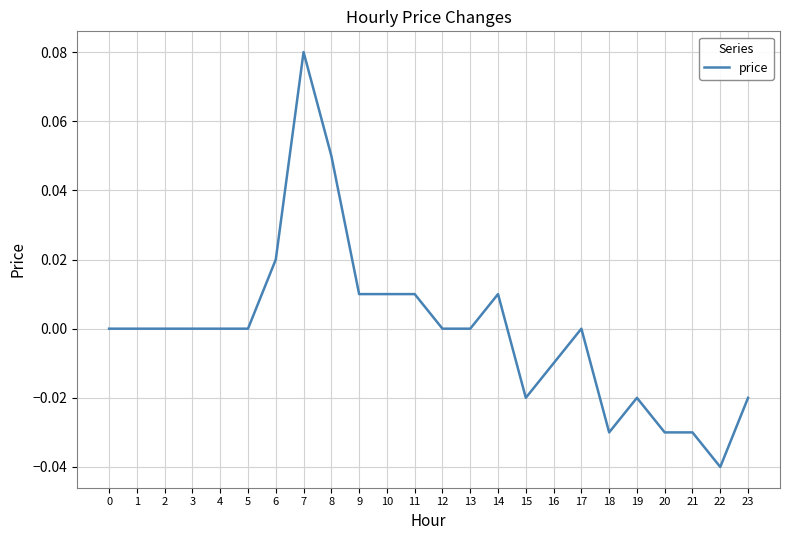

The chart shows a value of -0.0 at 22. True or false?

True